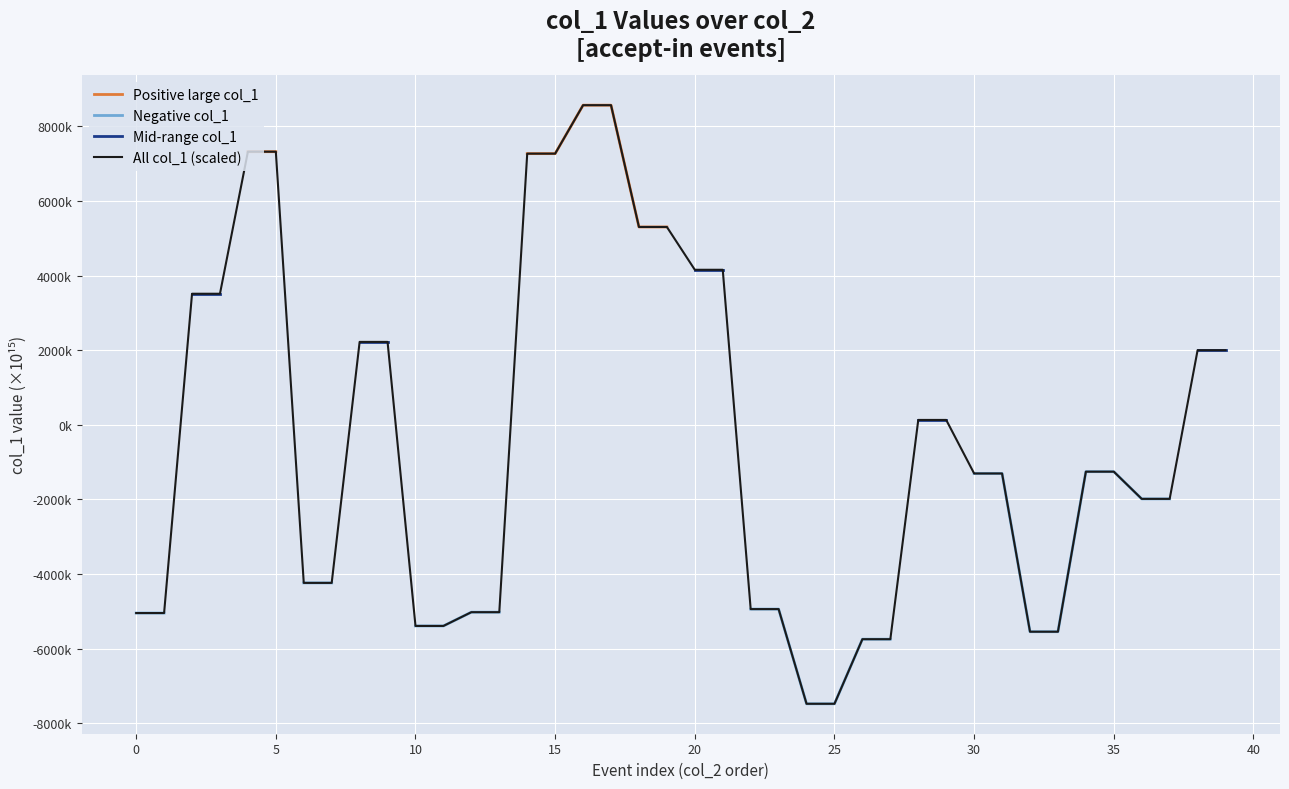

True or false: Mid-range col_1 has more than 0 points higher than both neighbors.

False